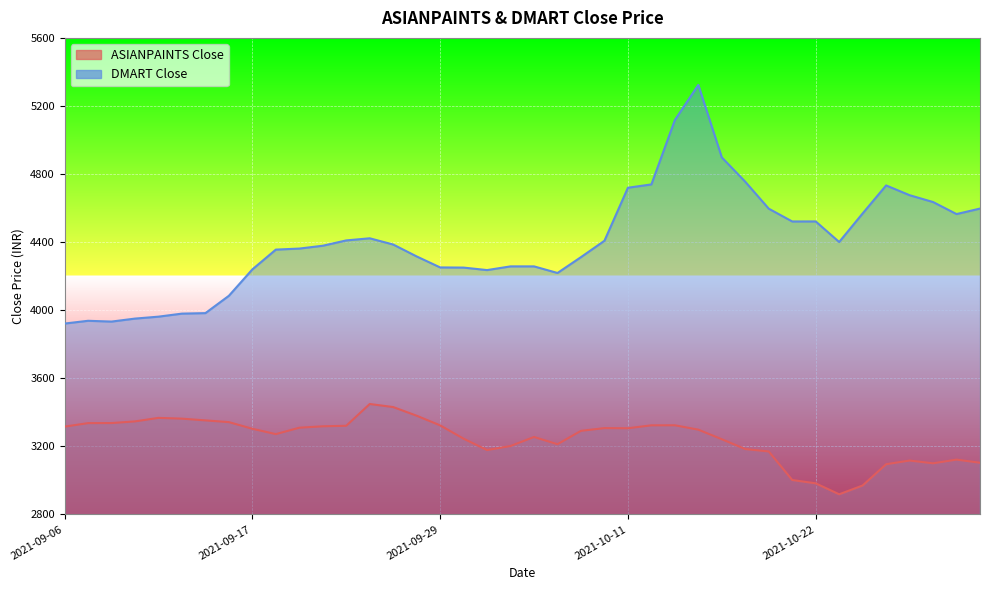

What is the approximate value of DMART Close at 2021-10-14?

5323.8